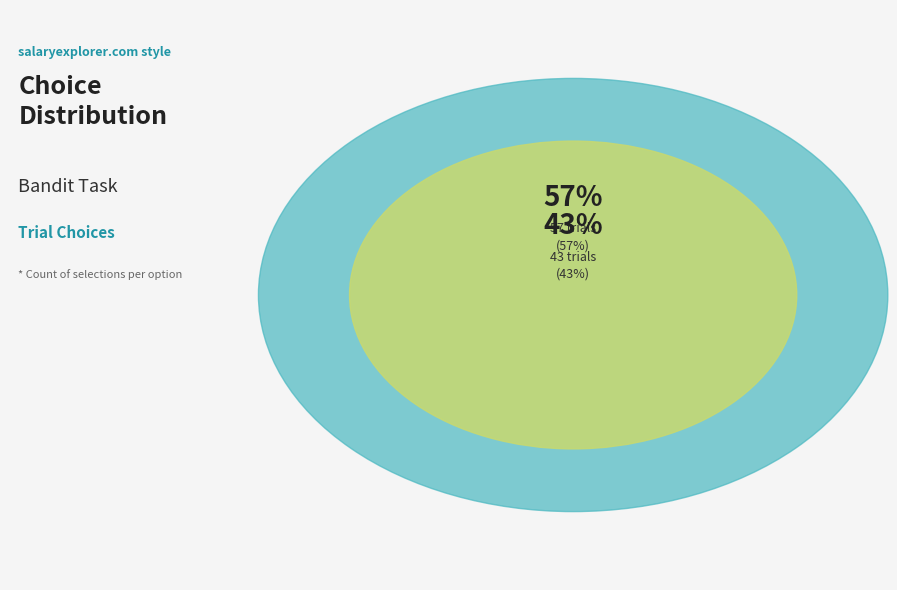

The P slice represents 53% of the pie. True or false?

False